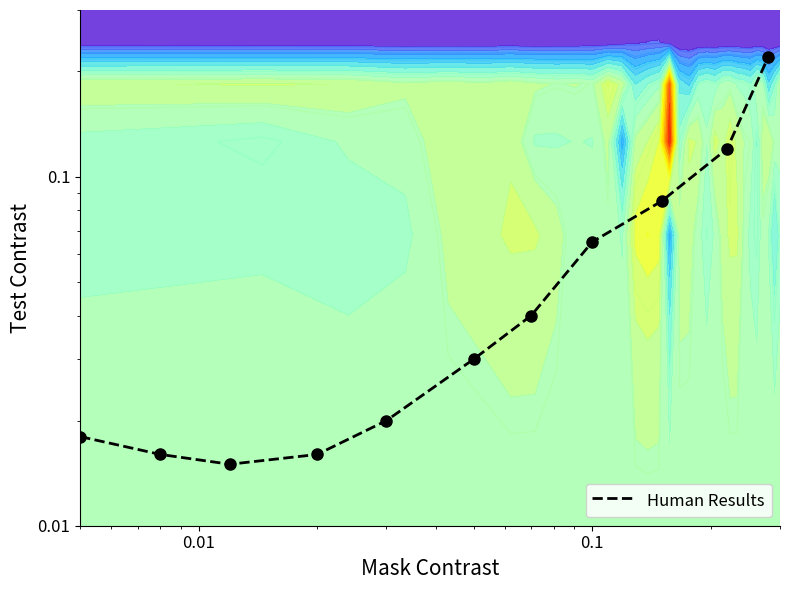

What is the maximum value shown in the chart?

0.2